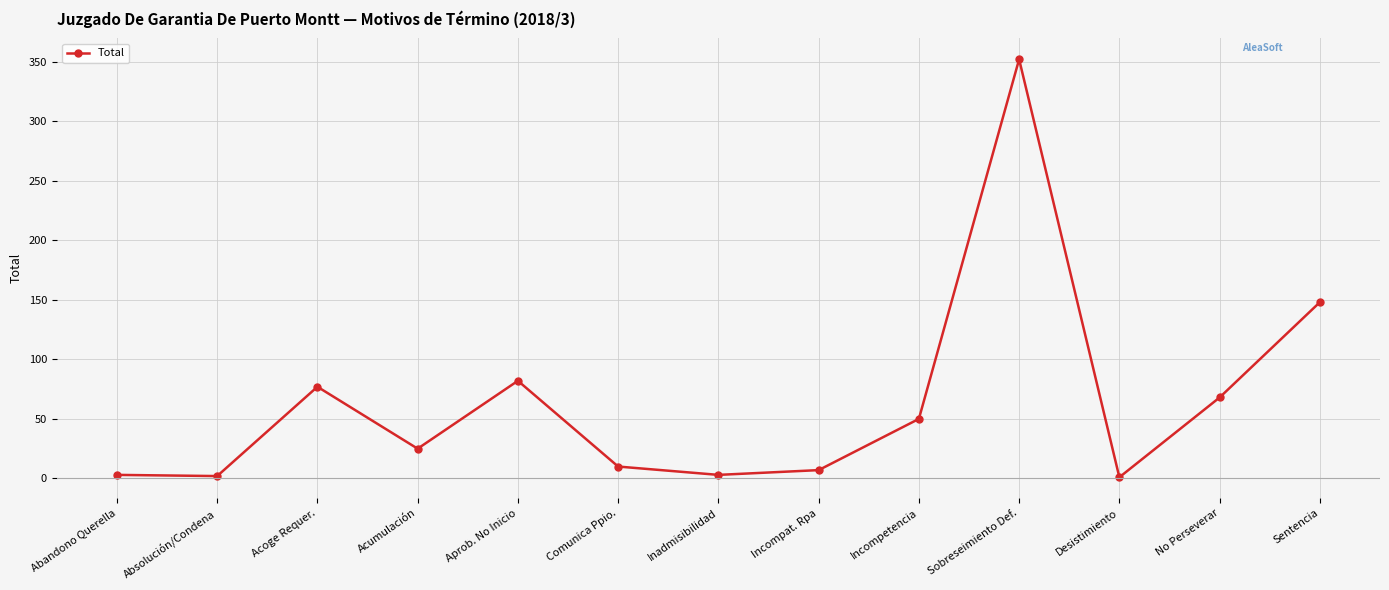

Which has a higher value, Sobreseimiento Def. or Absolución/Condena?

Sobreseimiento Def.